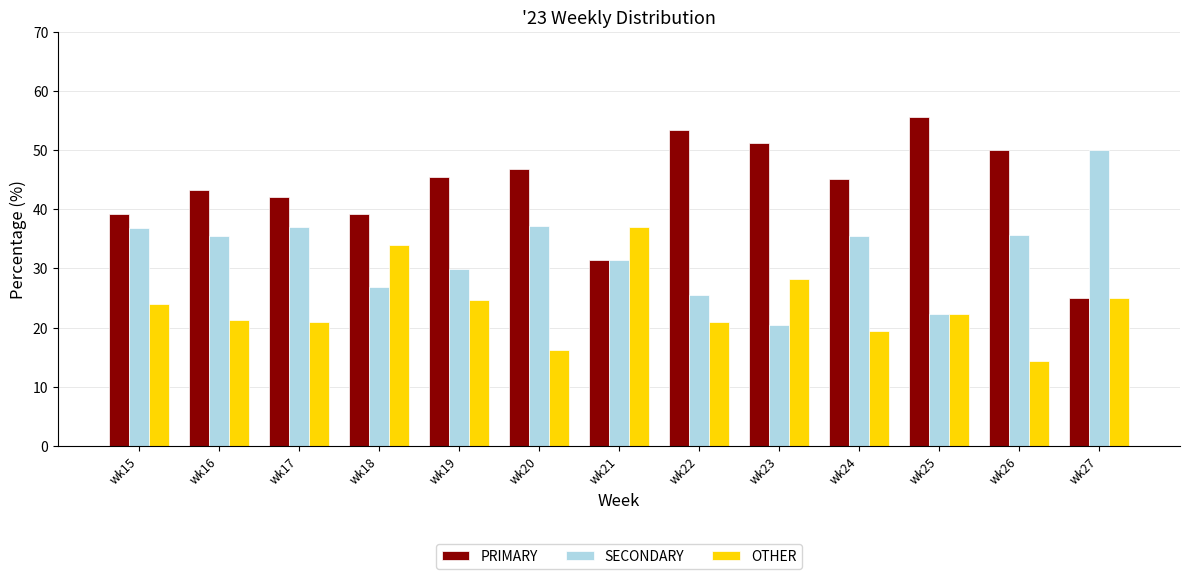

Which category has the lowest value in the OTHER series?

wk26